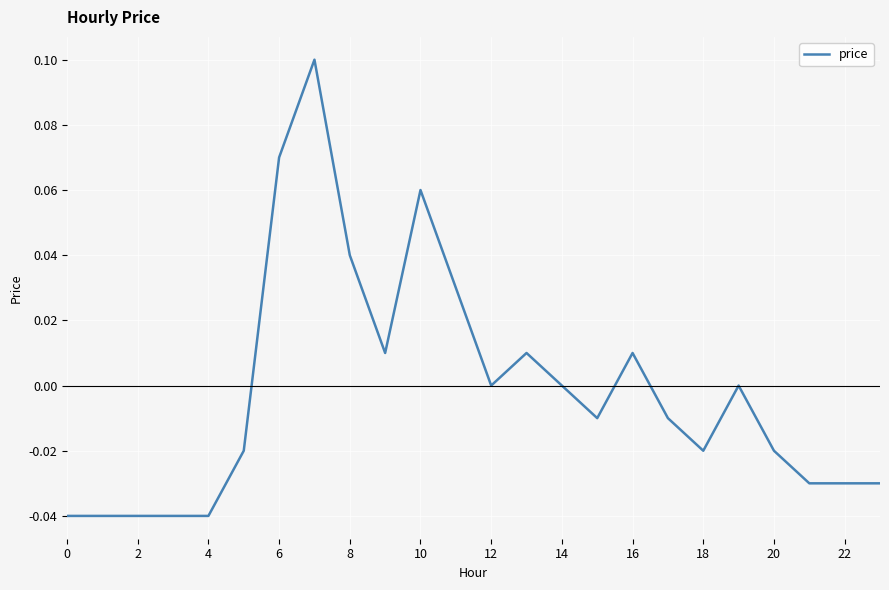

How many lines are shown in the chart?

1